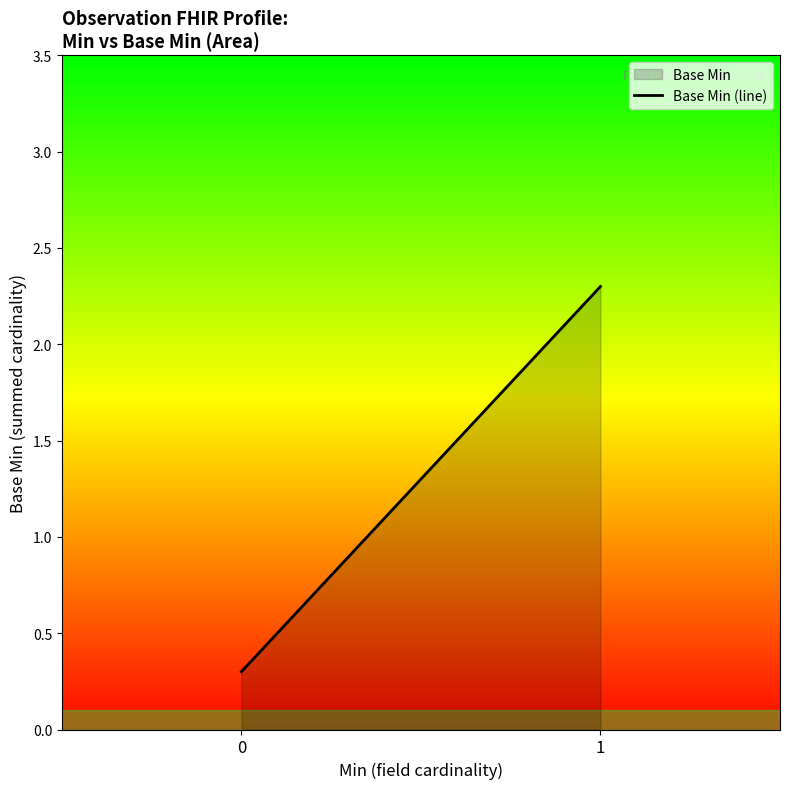

Reading left to right, list all the values displayed in this chart.

0=0.3	1=2.3